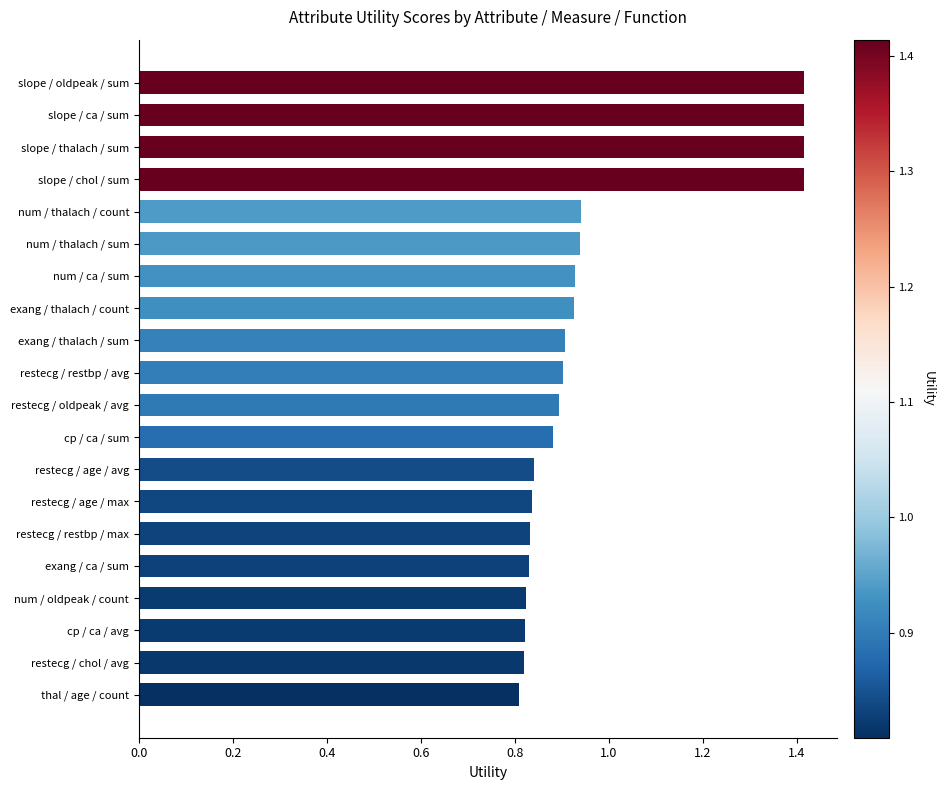

What is the maximum value shown in the chart?

1.4